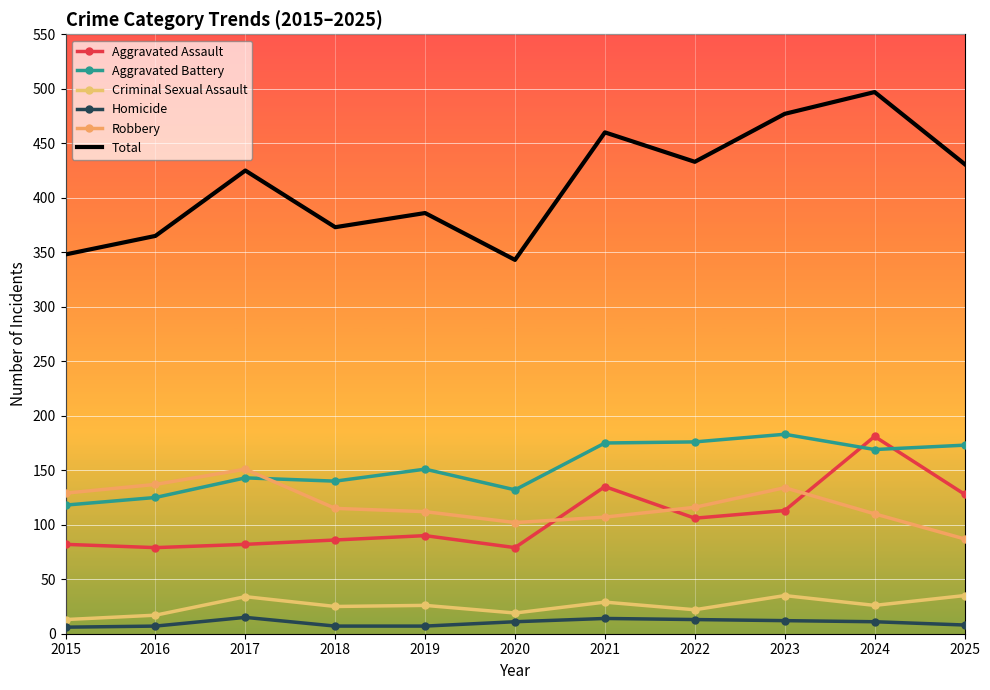

What is the difference between the second highest and second lowest values in the Robbery series?

35